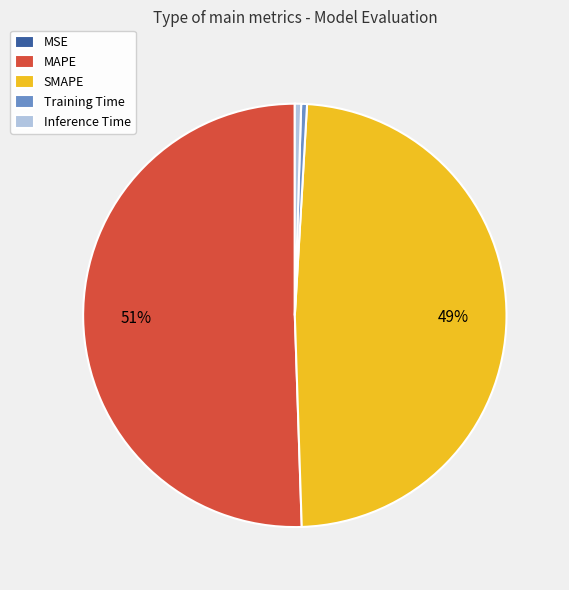

Is the sum of Training Time and SMAPE greater than half?

No